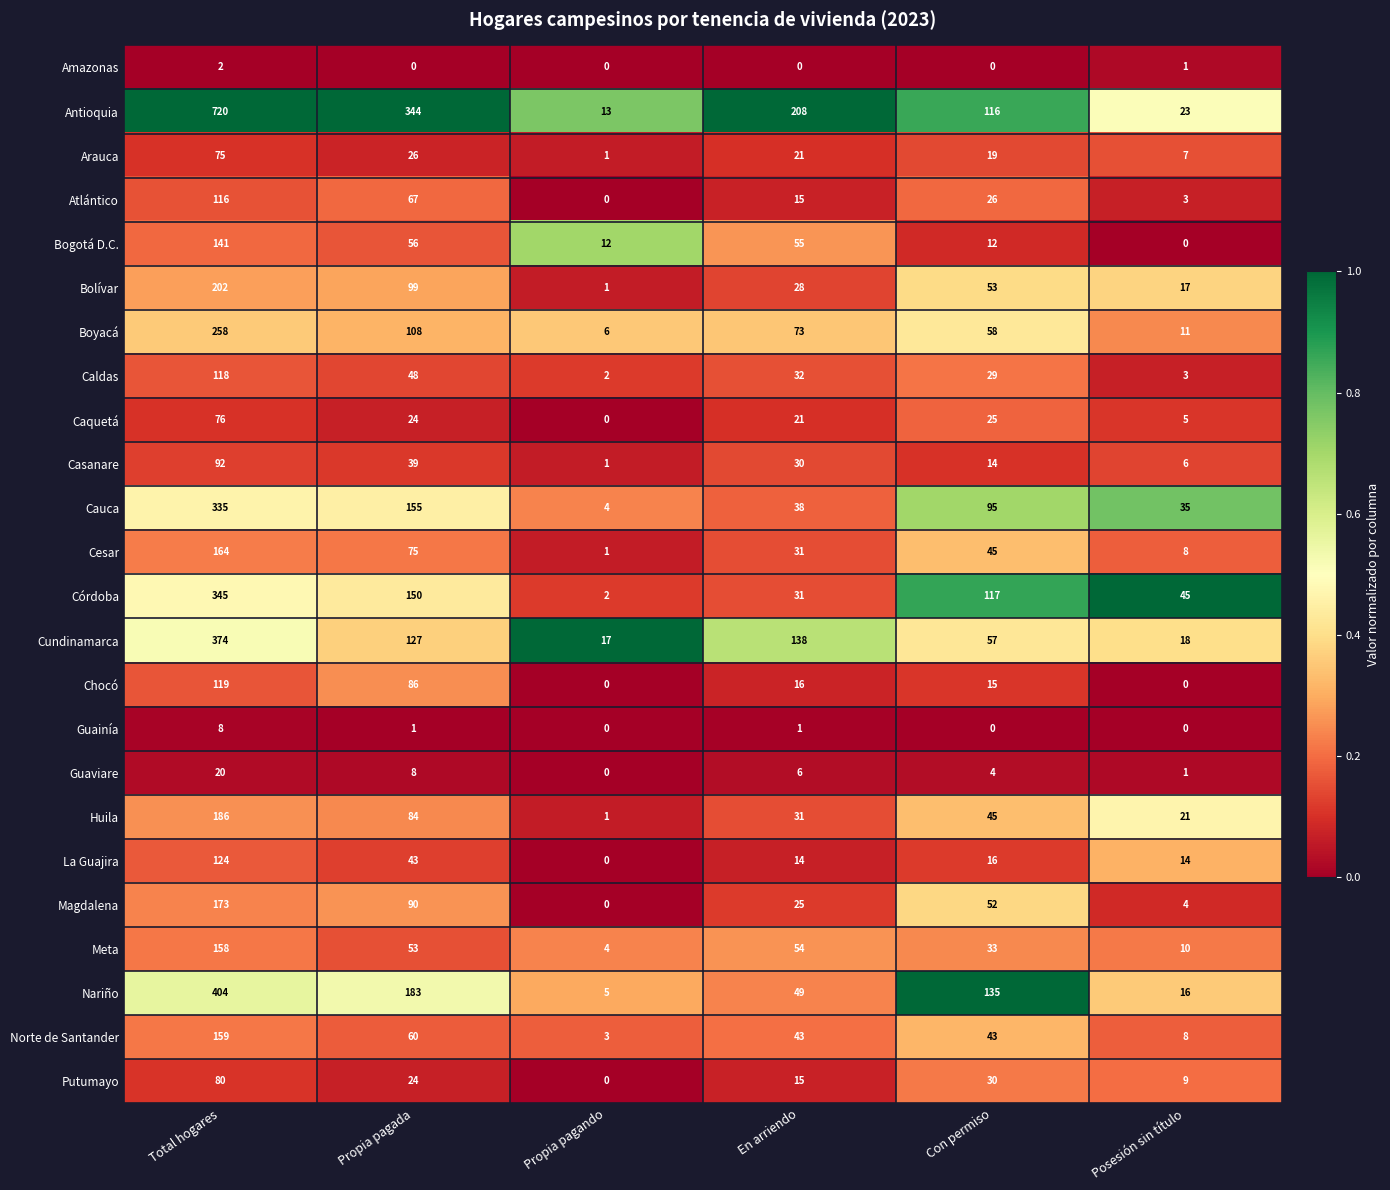

The value of Boyacá at Propia pagando is 6. True or false?

True